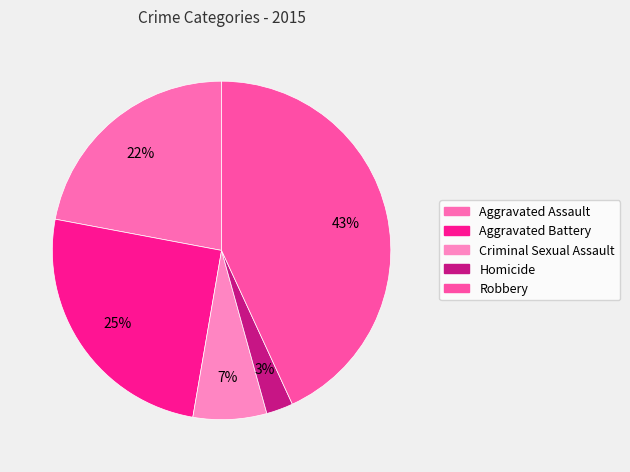

What is the largest slice in the pie chart?

Robbery